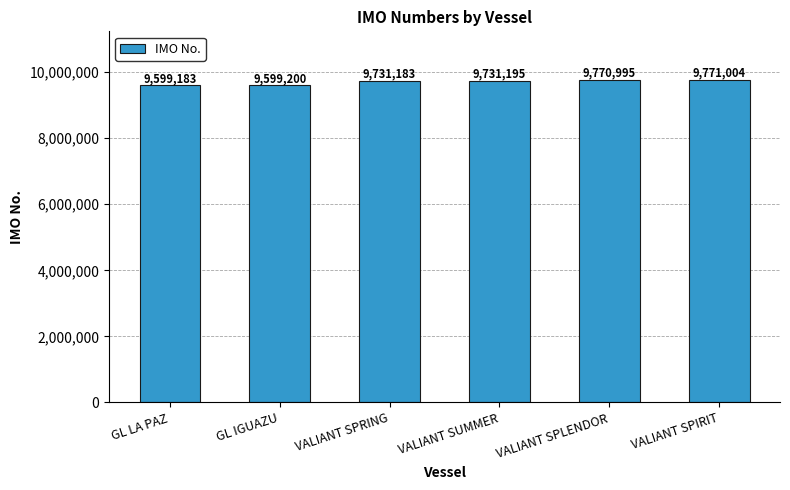

Rank the categories by value from highest to lowest.

VALIANT SPIRIT, VALIANT SPLENDOR, VALIANT SUMMER, VALIANT SPRING, GL IGUAZU, GL LA PAZ